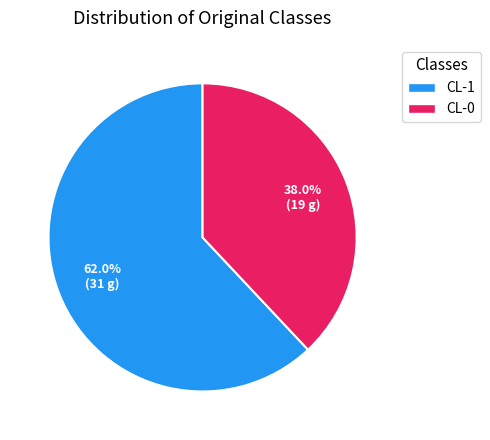

What is the smallest slice in the pie chart?

CL-0